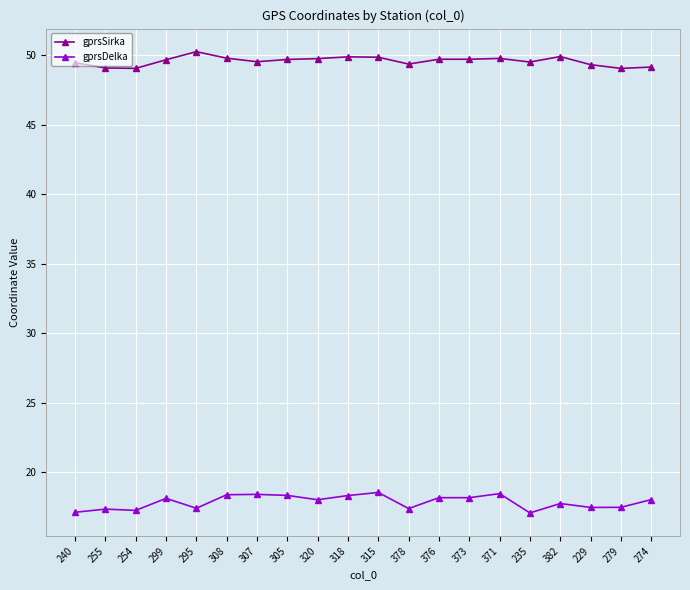

What is the total value across all series at 240?

66.6